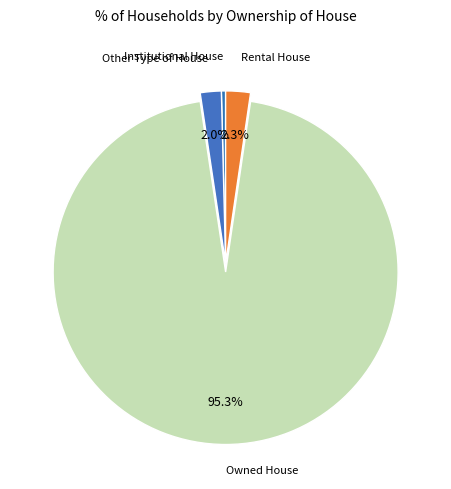

Which slice is the largest?

Owned House